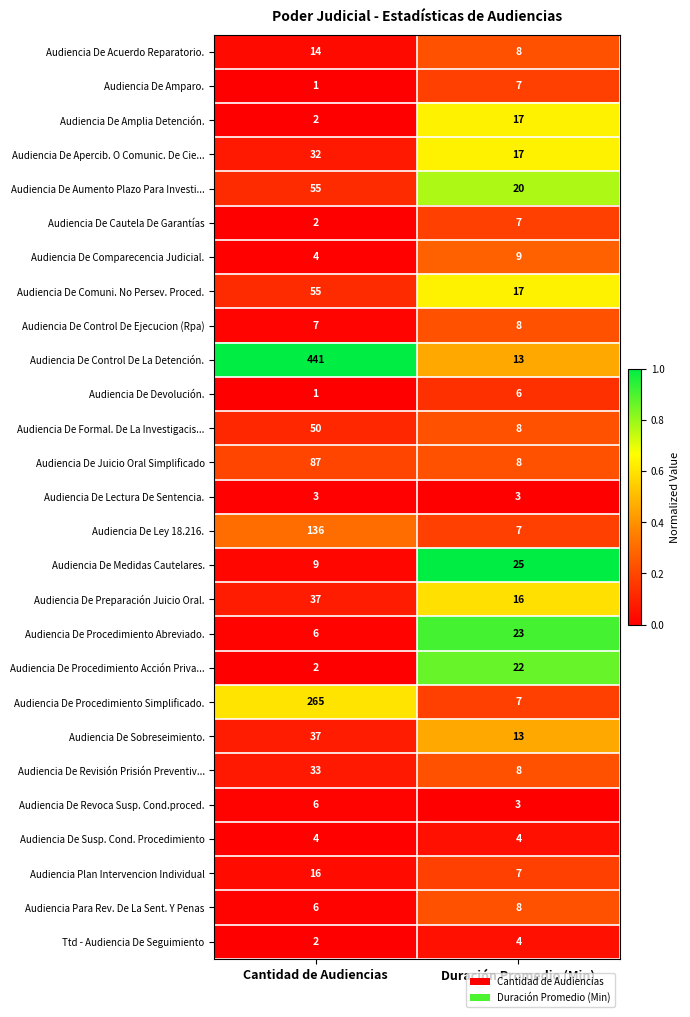

Where is Audiencia De Revisión Prisión Preventiv... nearest to the value 20?

Duración Promedio (Min)